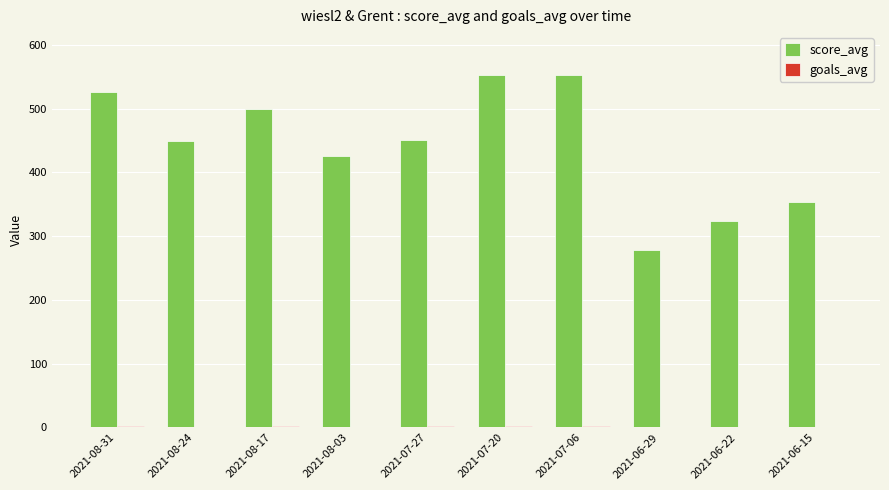

Where is score_avg nearest to the value 415?

2021-08-03